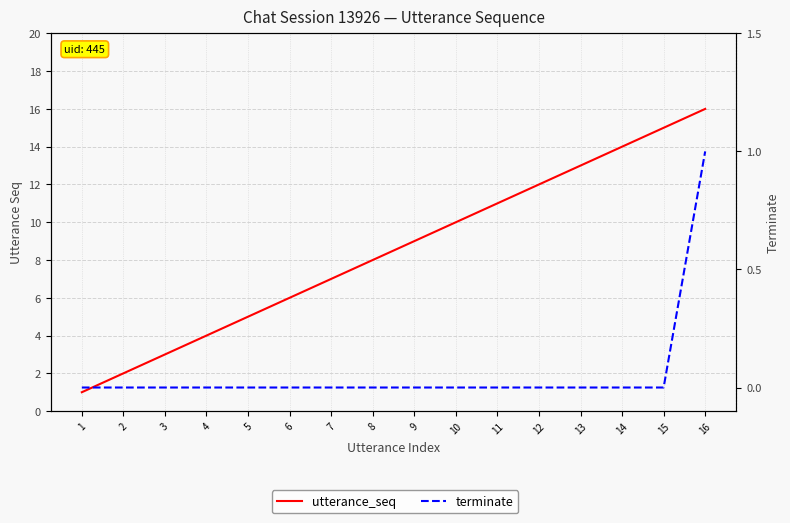

What are all the series names shown in the legend?

utterance_seq, terminate